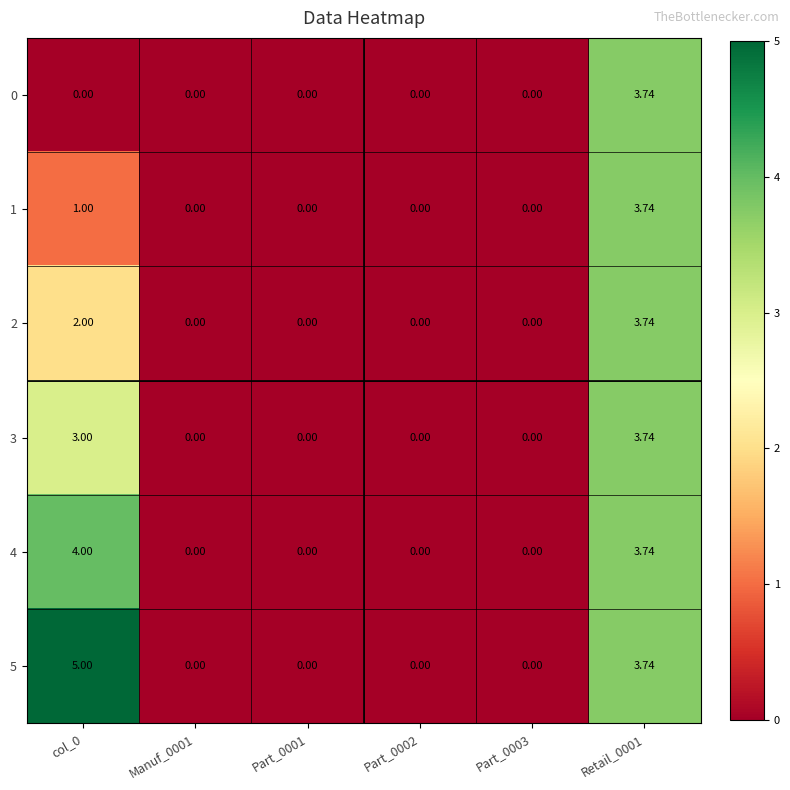

Is the value of 5 at Part_0003 greater than the value of 3 at col_0?

No